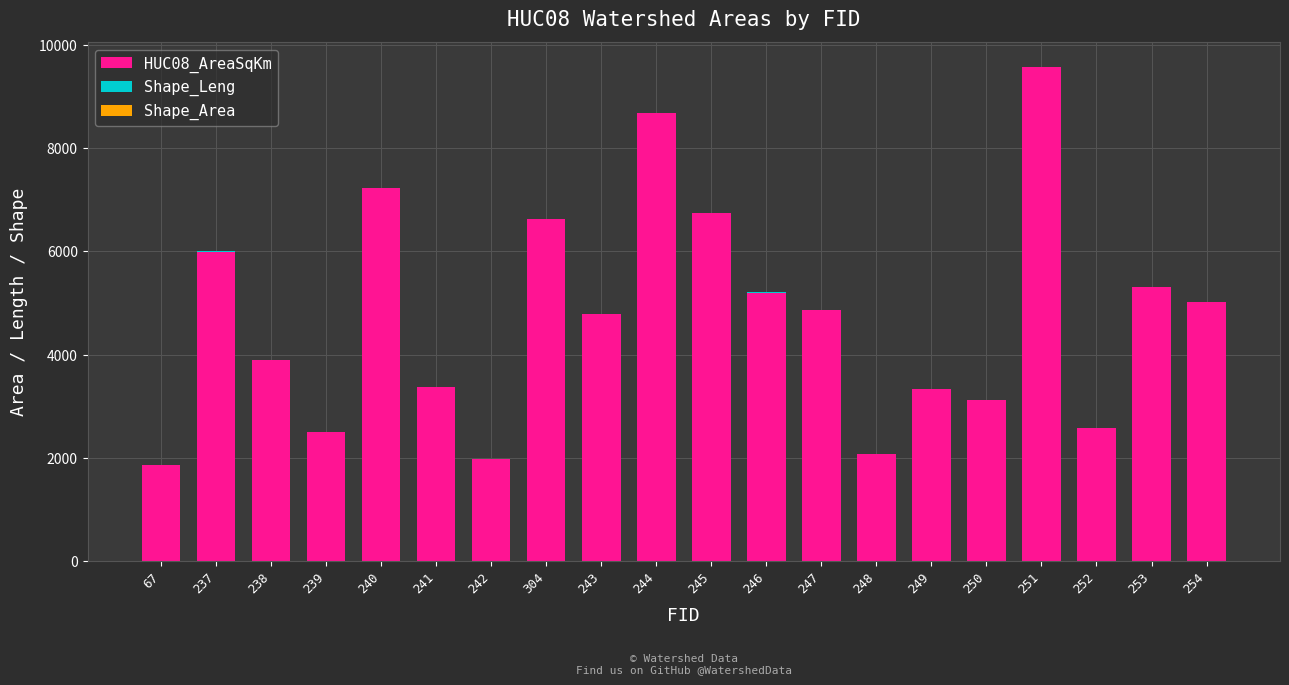

At which category is the sum across all series the highest?

251